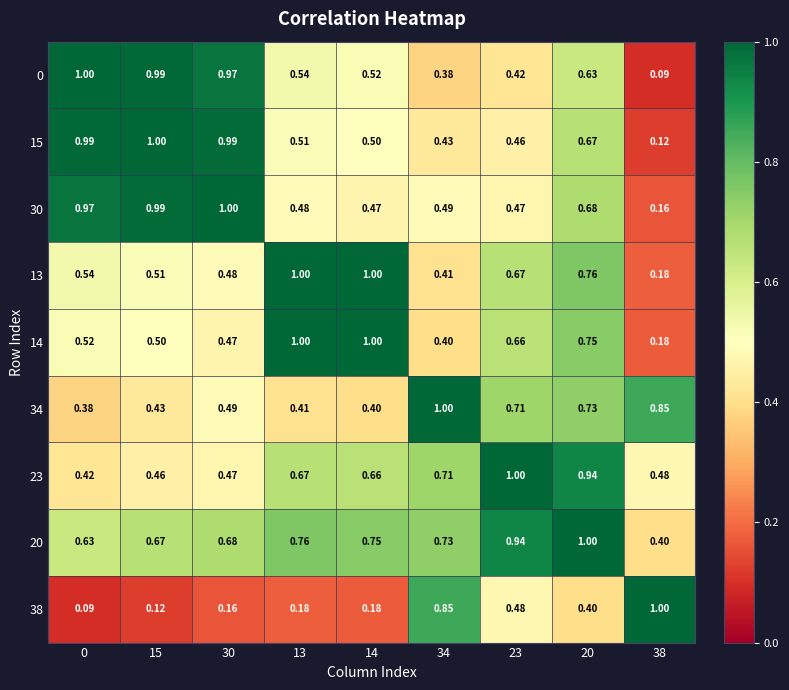

Is the value of 20 at 13 greater than the value of 38 at 38?

No